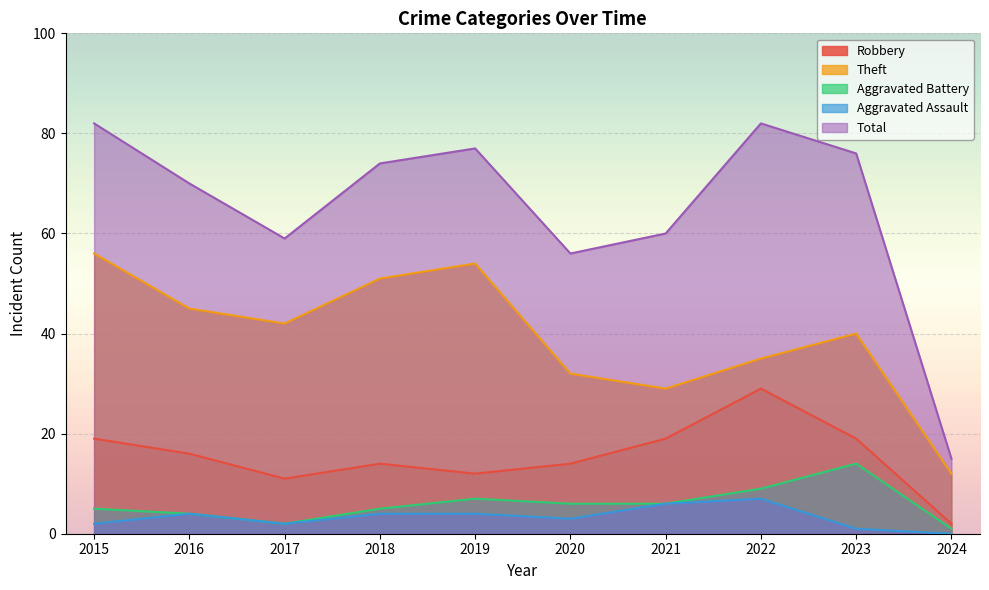

In Robbery, how many points are lower than both neighbors (excluding endpoints)?

2